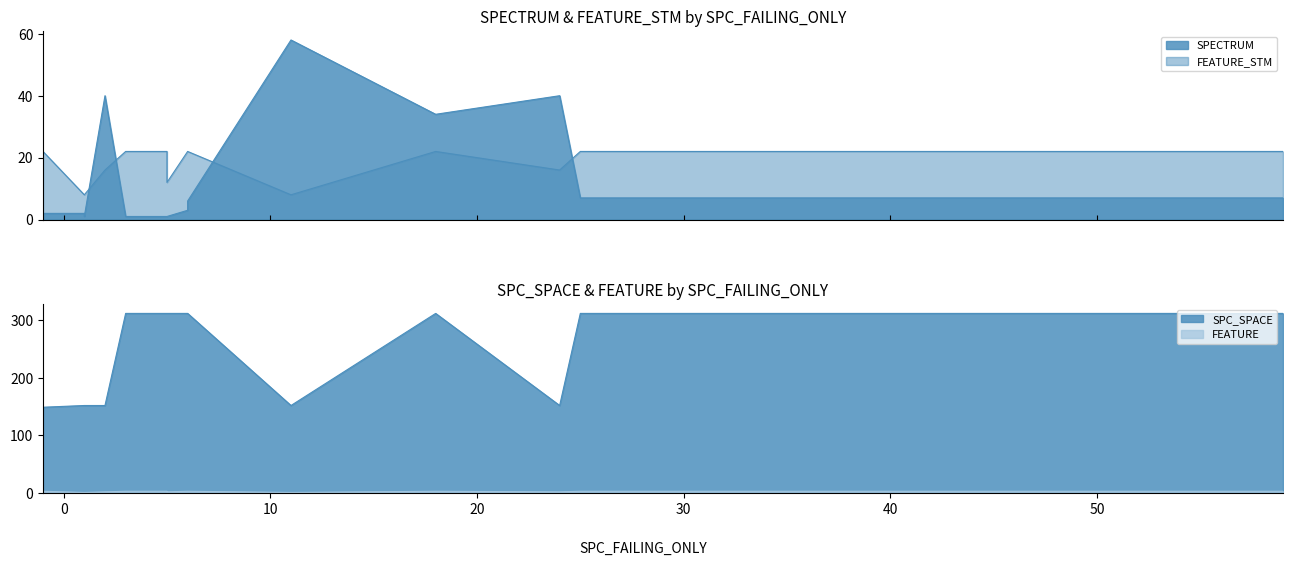

What is the total value across all series at -1?

176